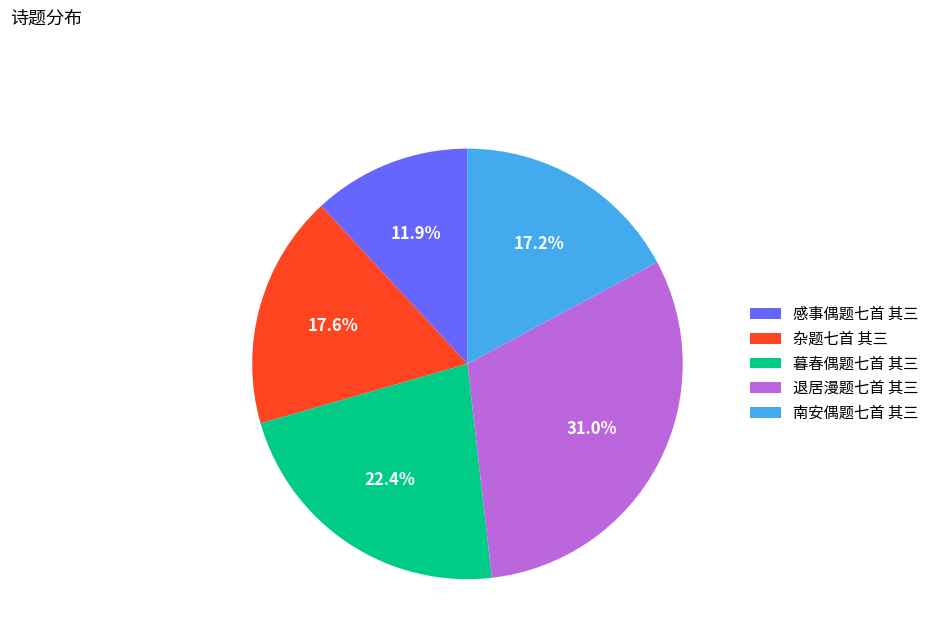

Does 暮春偶题七首 其三 account for over 50% of the chart?

No